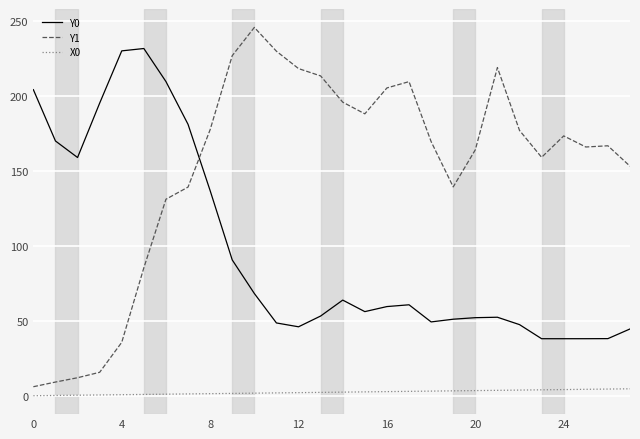

True or false: Y1 and X0 intersect in this chart.

False